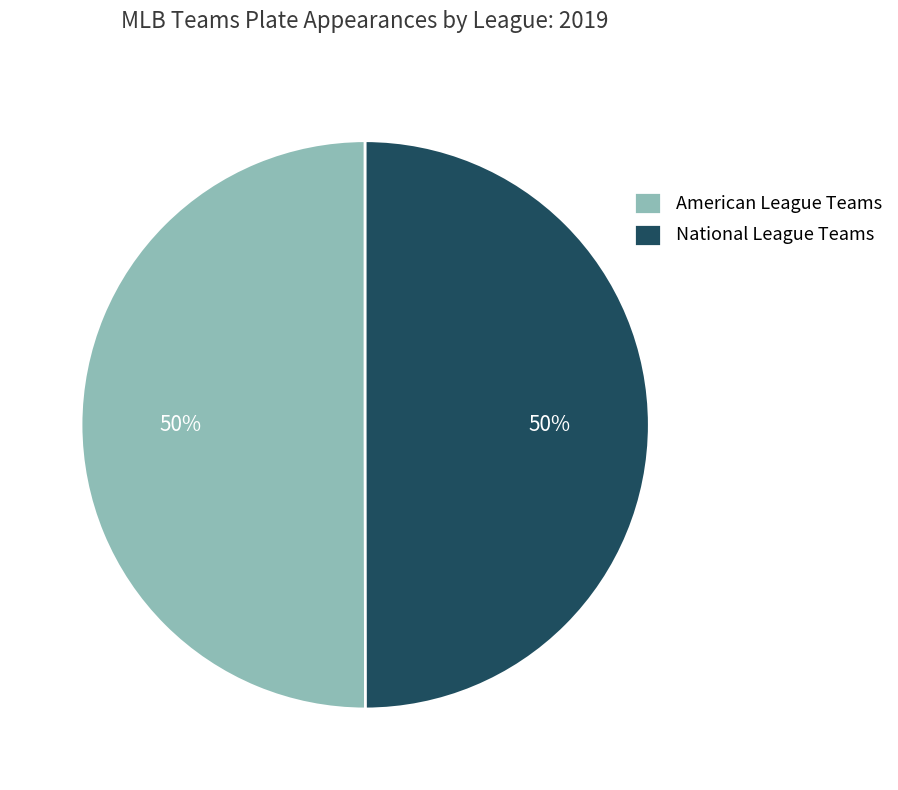

How many slices are in this pie chart?

2